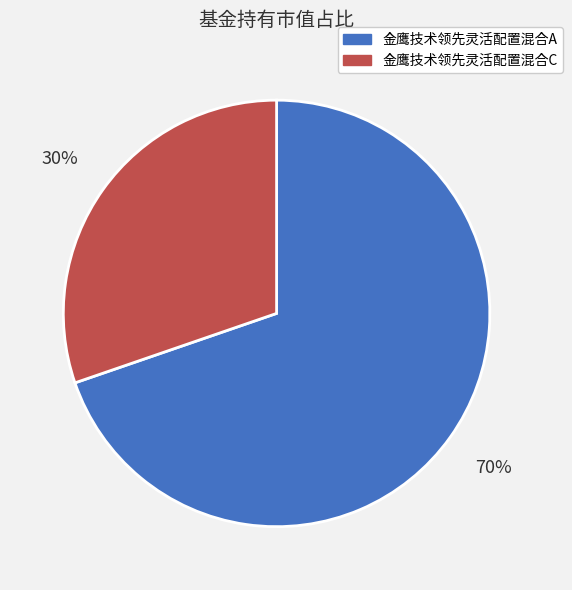

What is the largest slice in the pie chart?

金鹰技术领先灵活配置混合A